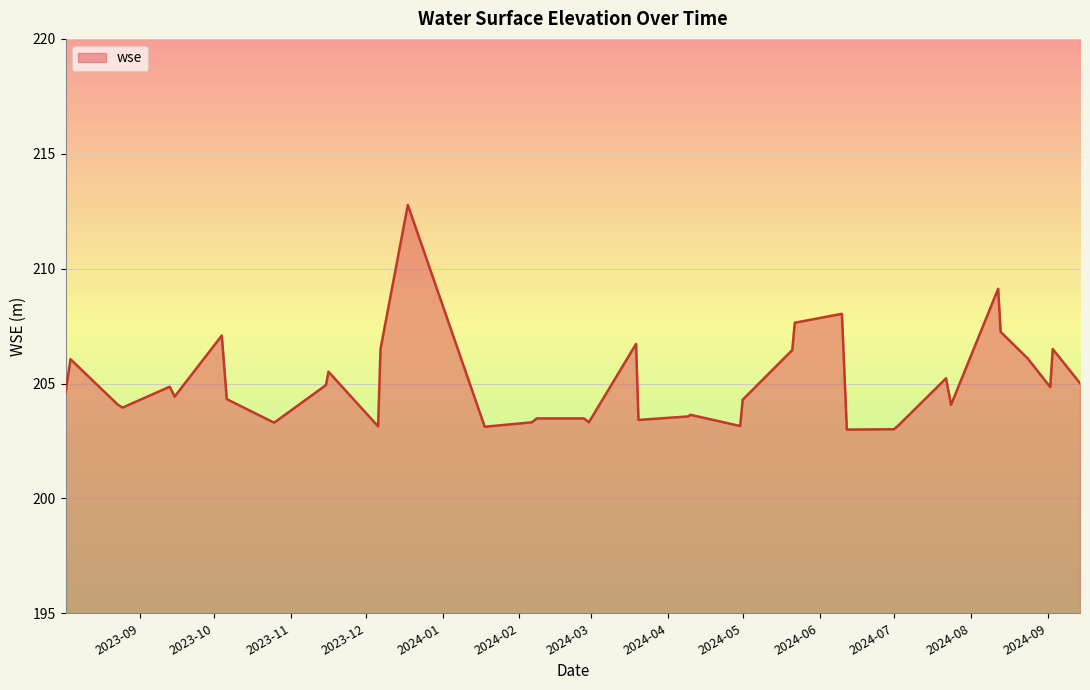

What is the difference between the maximum and minimum values?

9.8